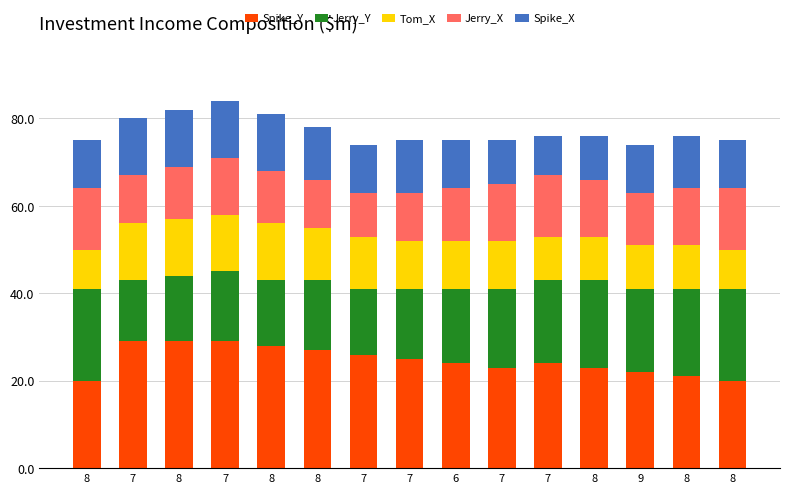

What is the label of the 4th bar from the right?

8